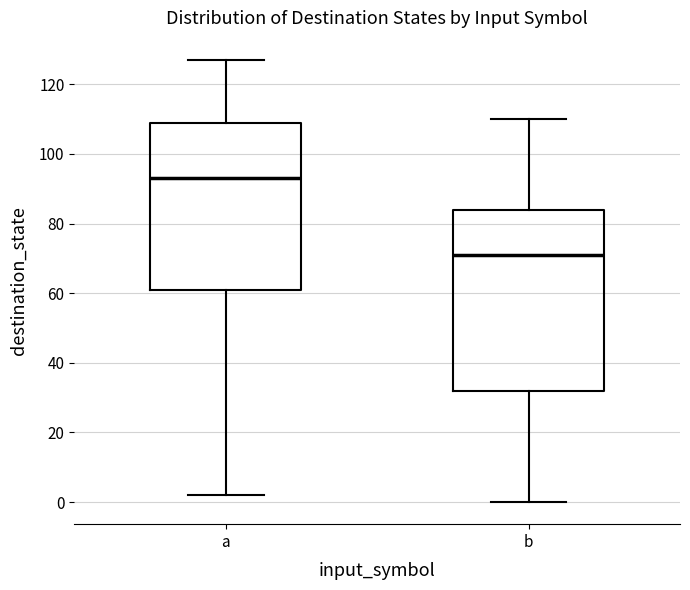

Where does the upper whisker of the box for b end on the y-axis? The values are not printed on the chart, so give them approximately, as read against the axis.

110